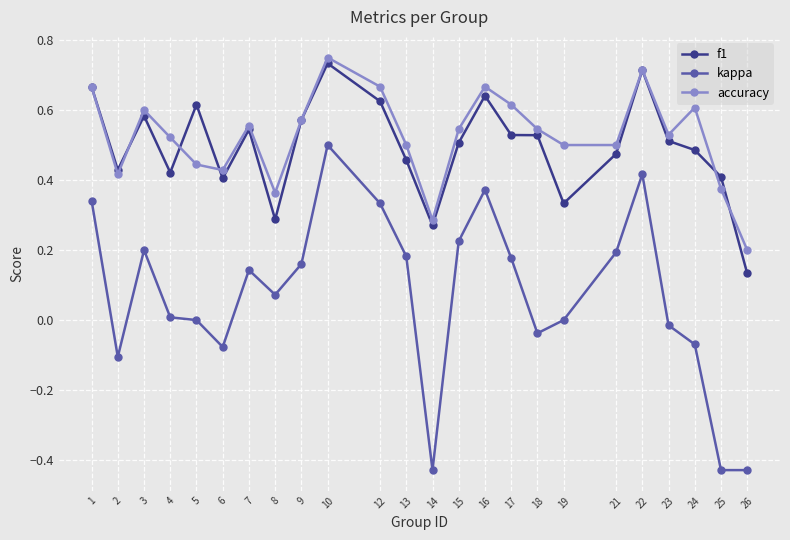

At 19, list the series in order from largest to smallest.

accuracy, f1, kappa